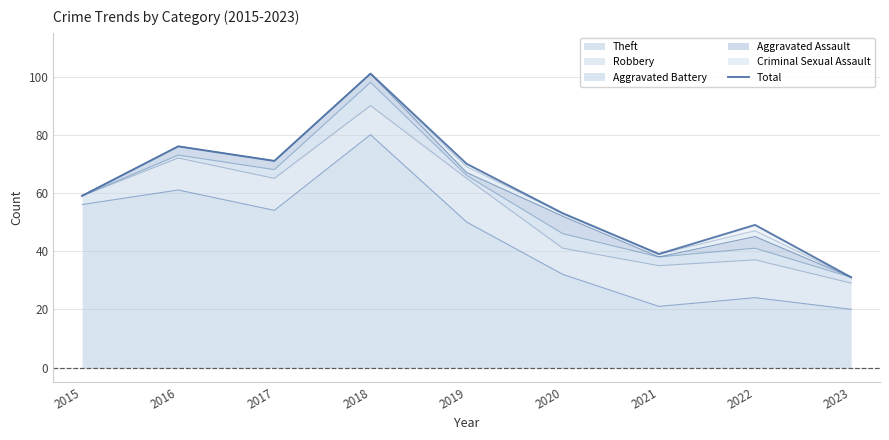

Reading right to left, transcribe all the data shown in this chart.

2023=31	2022=49	2021=39	2020=53	2019=70	2018=101	2017=71	2016=76	2015=59